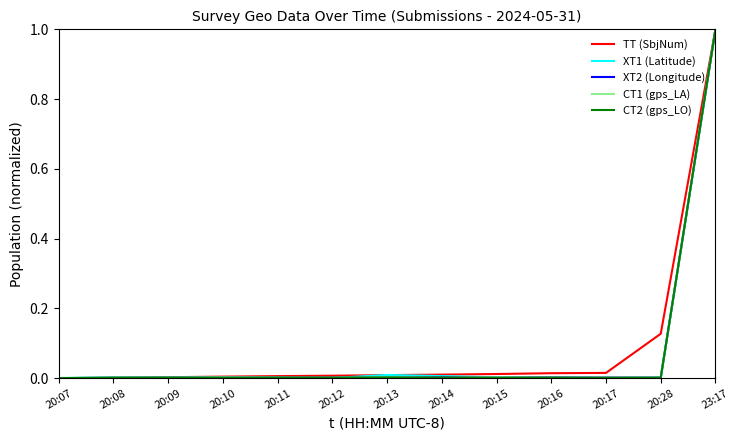

What are all the series names shown in the legend?

TT (SbjNum), XT1 (Latitude), XT2 (Longitude), CT1 (gps_LA), CT2 (gps_LO)